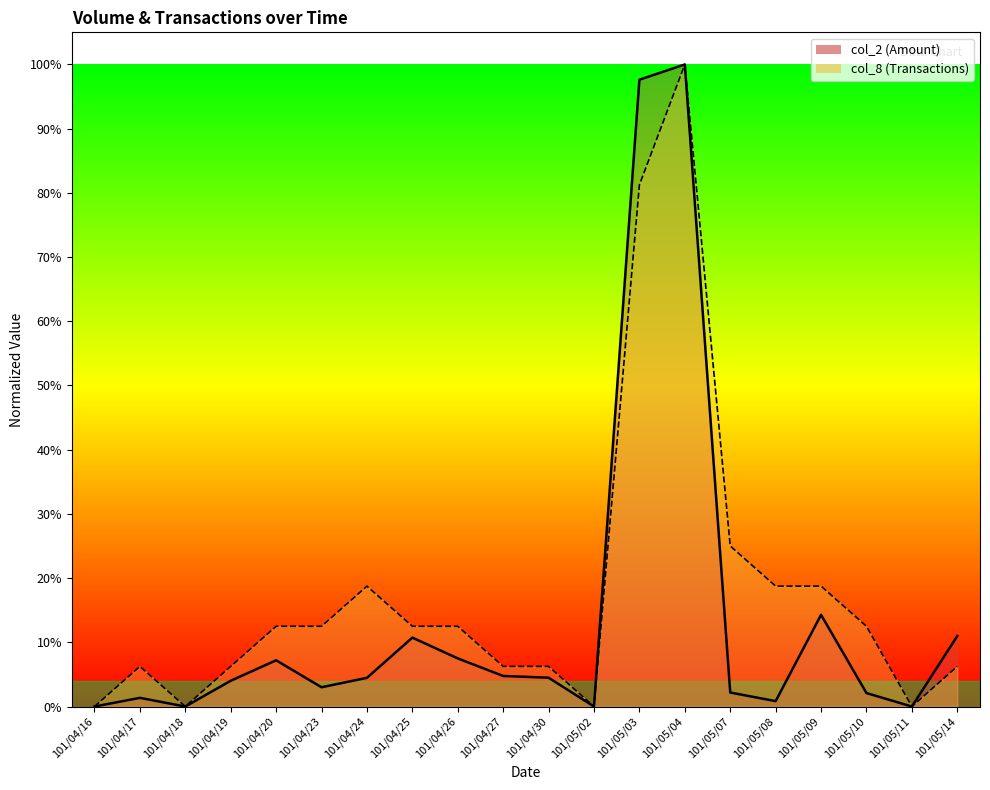

At which label does col_8 reach its minimum?

101/04/16